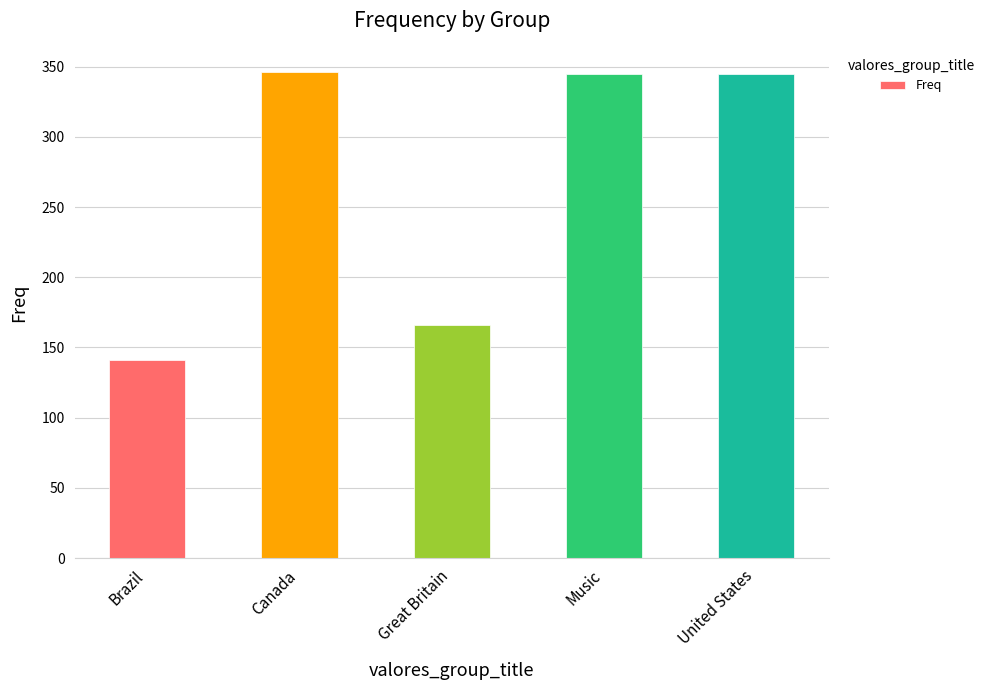

What is the smallest value displayed?

141